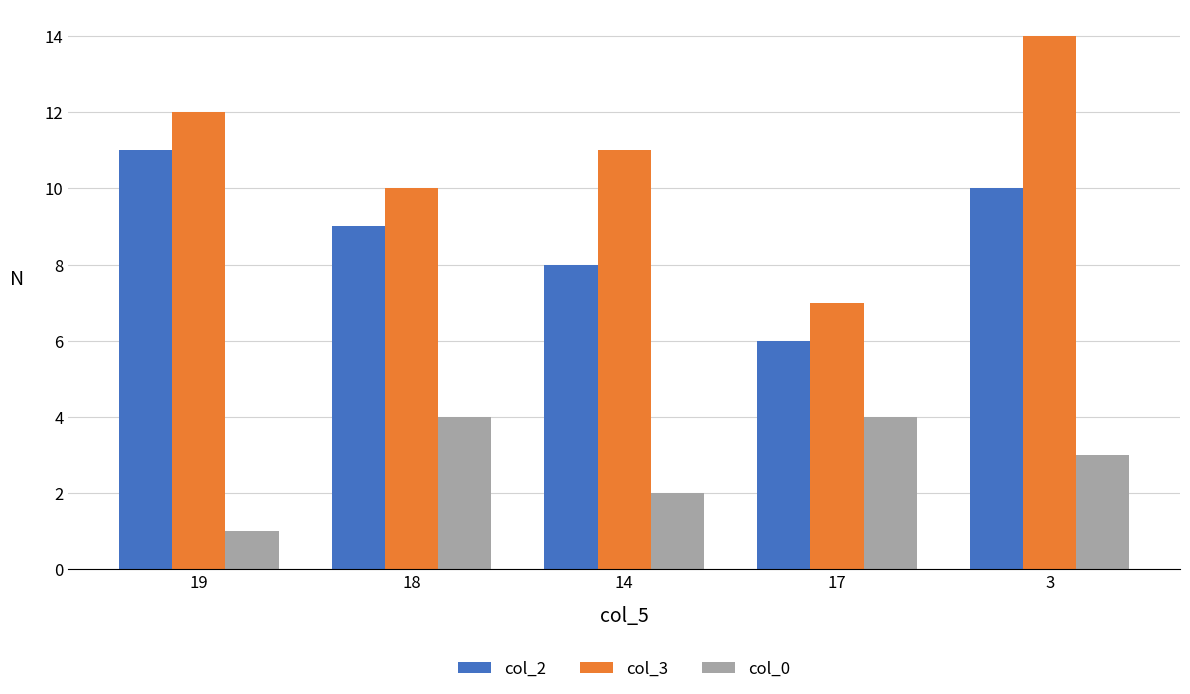

How many values in the col_0 series are below 3?

2